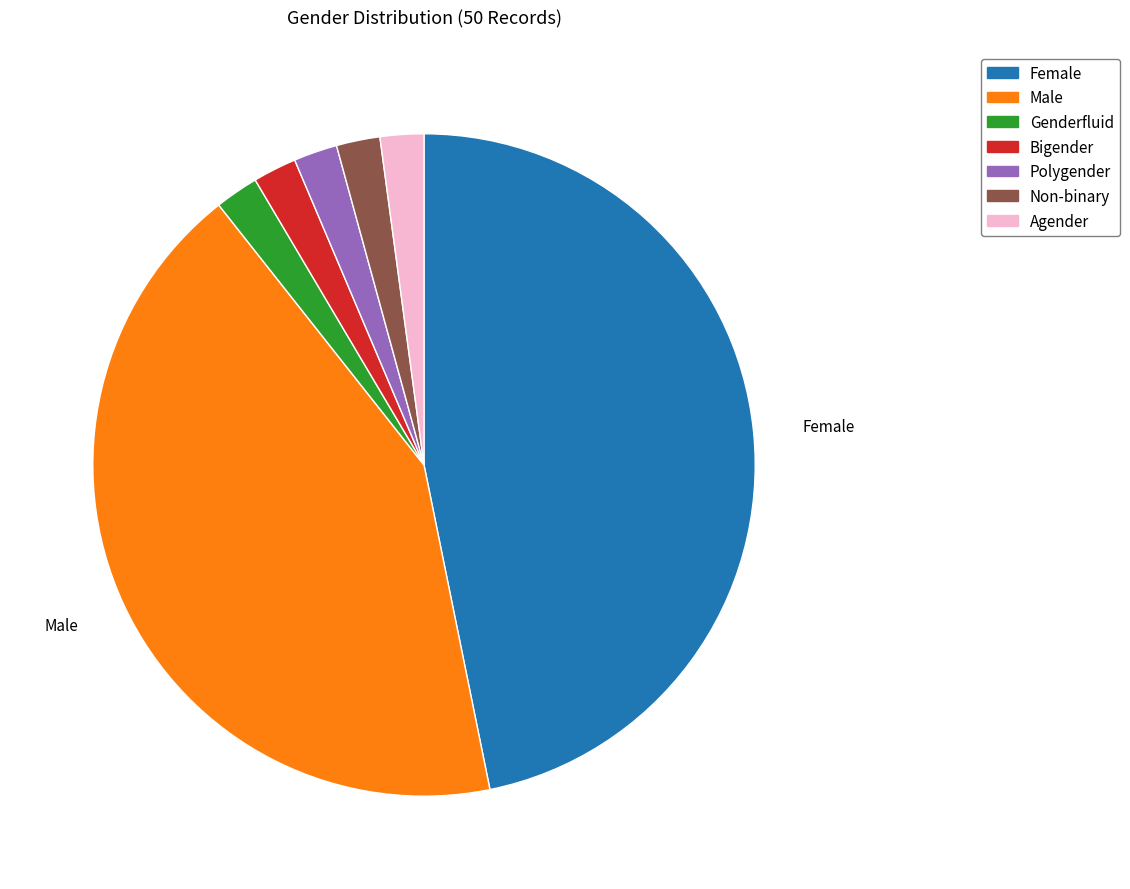

Which has a higher value, Bigender or Male?

Male